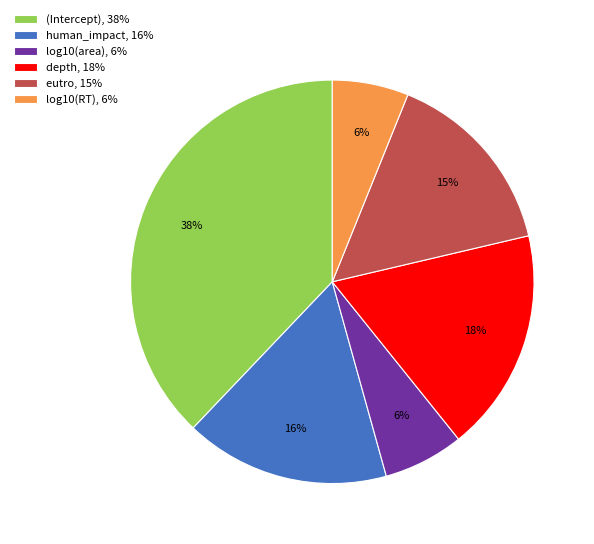

What percentage is the human_impact, 16% slice, to the nearest percent?

16%